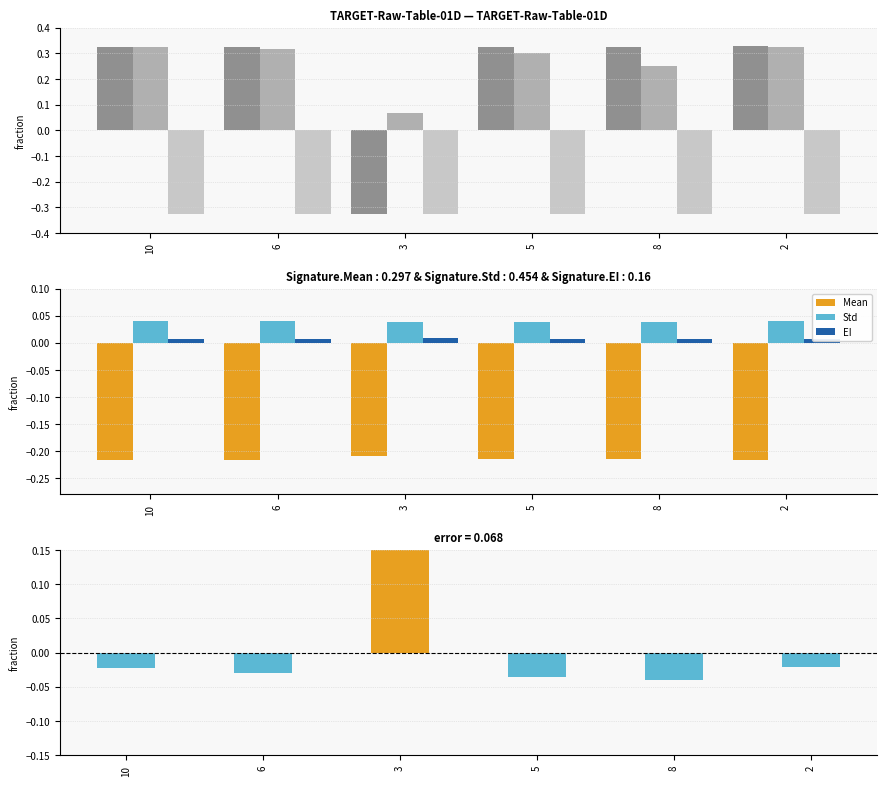

Are the bars grouped side by side (vs. stacked)?

Yes